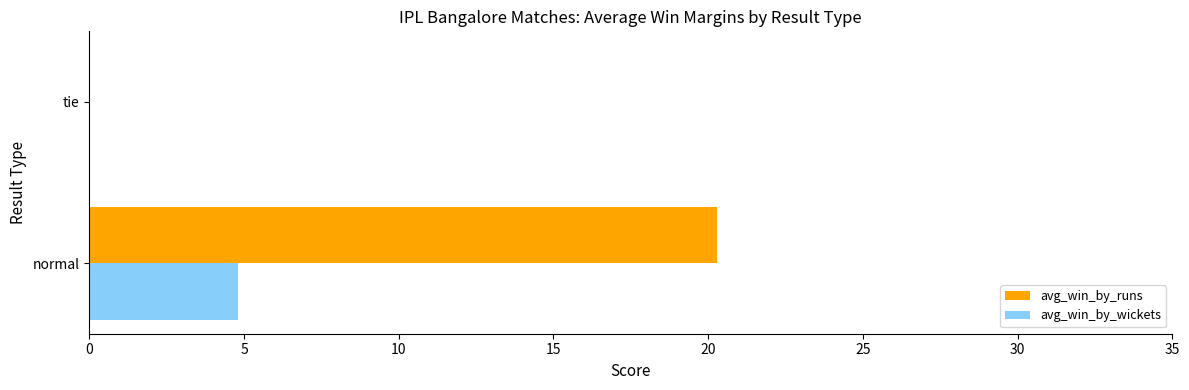

Between normal and tie, which series saw the biggest shift?

avg_win_by_runs